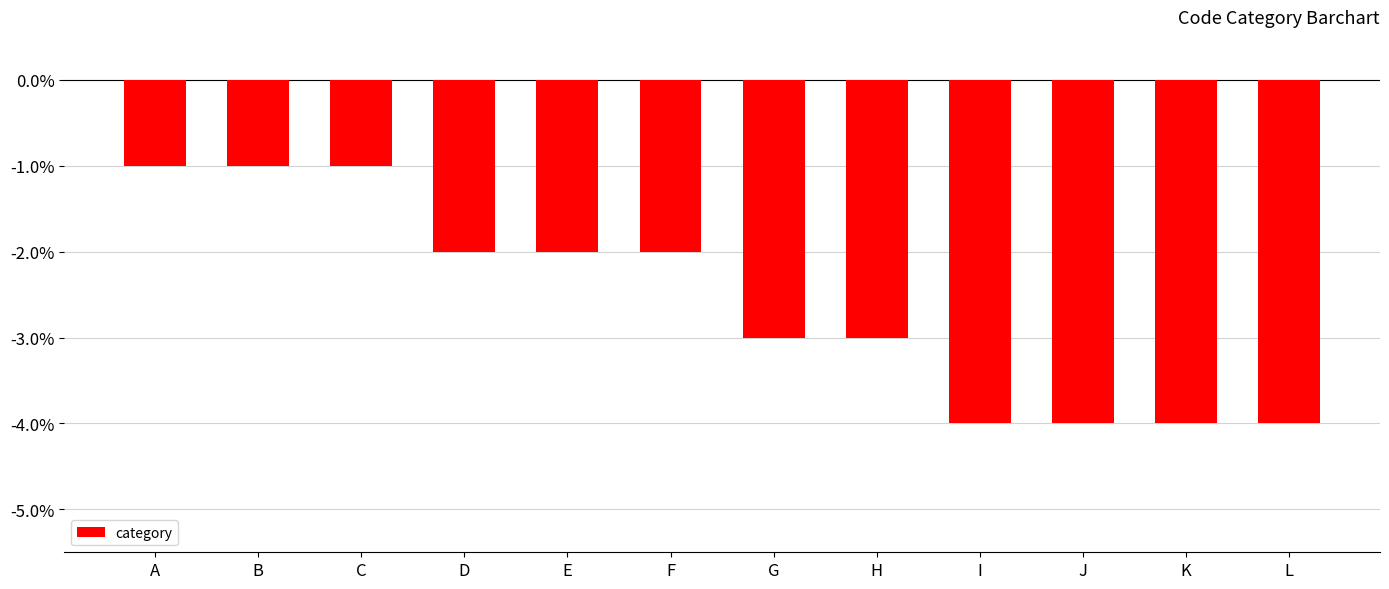

What is the value of the 4th bar from the left?

-2